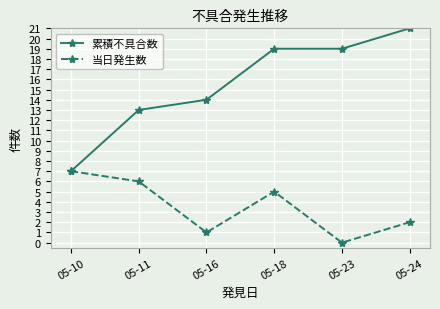

Does the chart display data point markers on the line(s)?

Yes